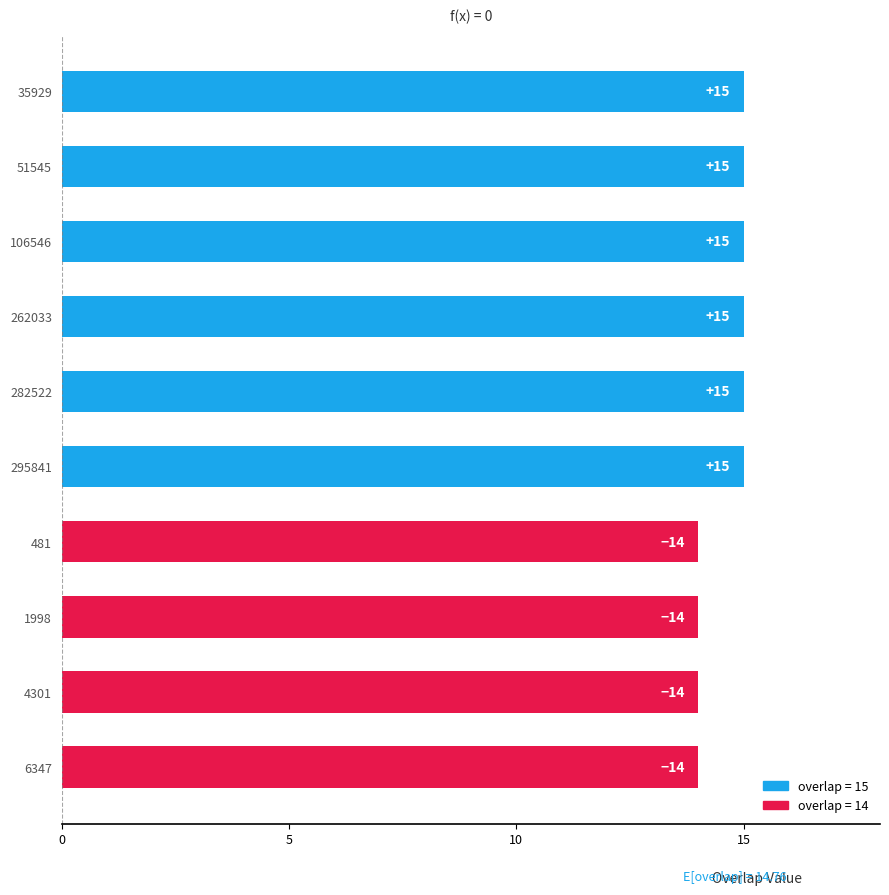

What is the difference between the second highest and minimum values?

1